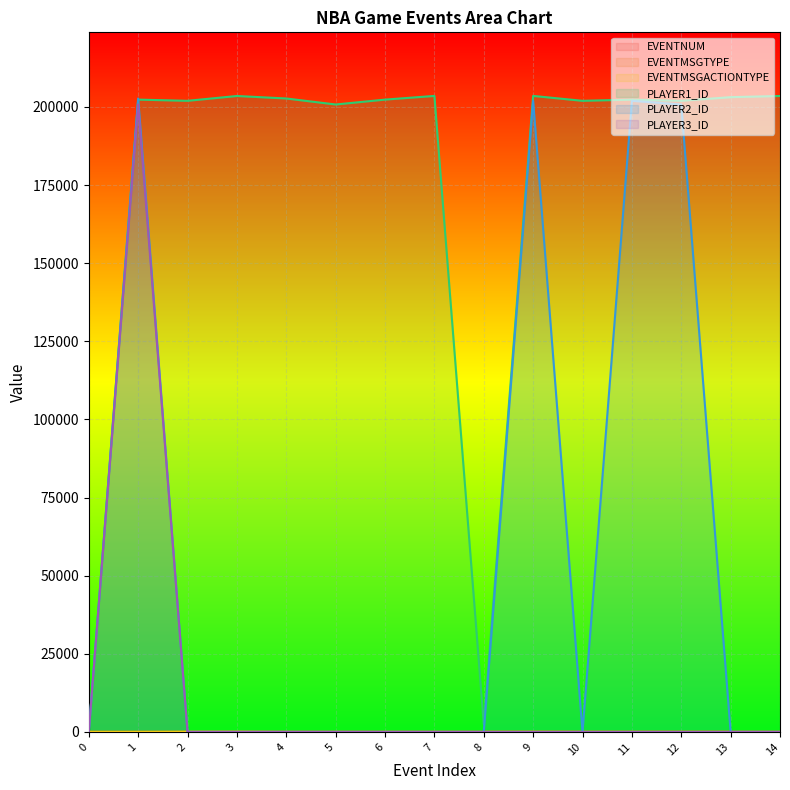

Reading left to right, transcribe all the data shown in this chart.

EVENTNUM: 0	1	2	3	4	5	6	7	8	9	10	11	12	13	14
EVENTMSGTYPE: 12	10	5	2	4	2	4	2	4	6	5	5	1	2	4
EVENTMSGACTIONTYPE: 0	0	45	79	0	1	0	1	0	27	4	2	7	5	0
PLAYER1_ID: 0	202328	201942	203487	202687	200768	202328	203507	2449	203507	201942	202328	201949	203114	203487
PLAYER2_ID: 0	202687	0	0	0	0	0	0	0	201942	0	201949	200768	0	0
PLAYER3_ID: 0	200768	0	0	0	0	0	0	0	0	0	0	0	0	0